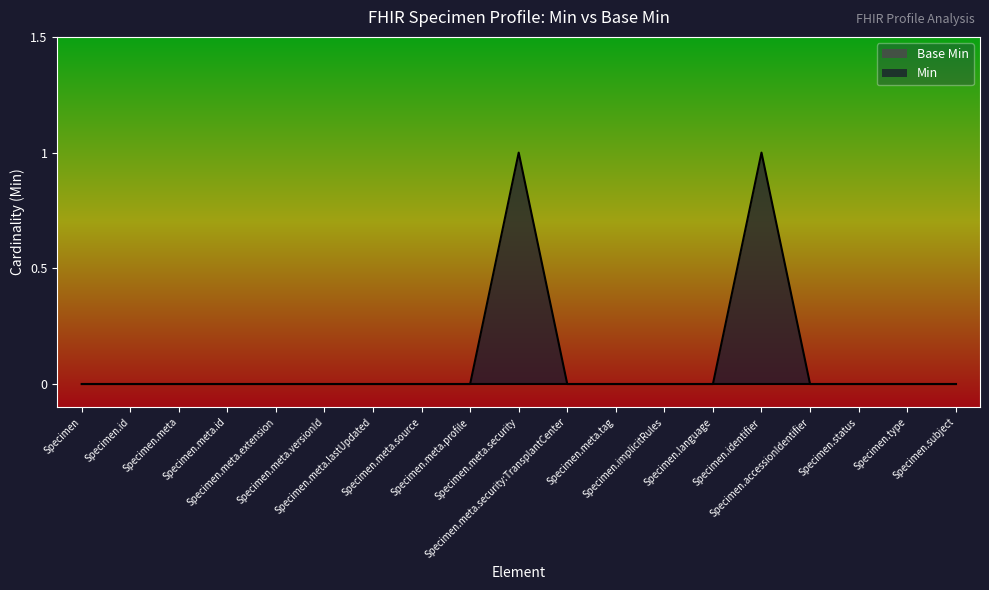

Is it true that the value at Specimen.identifier is 1?

False